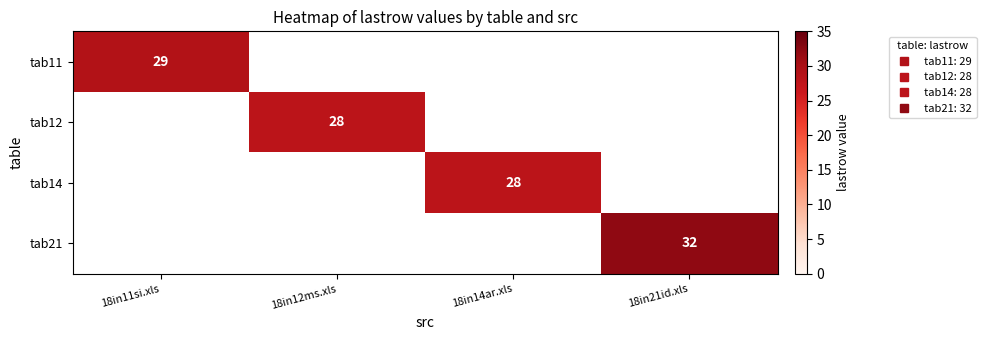

What is the maximum value shown in the chart?

32.0